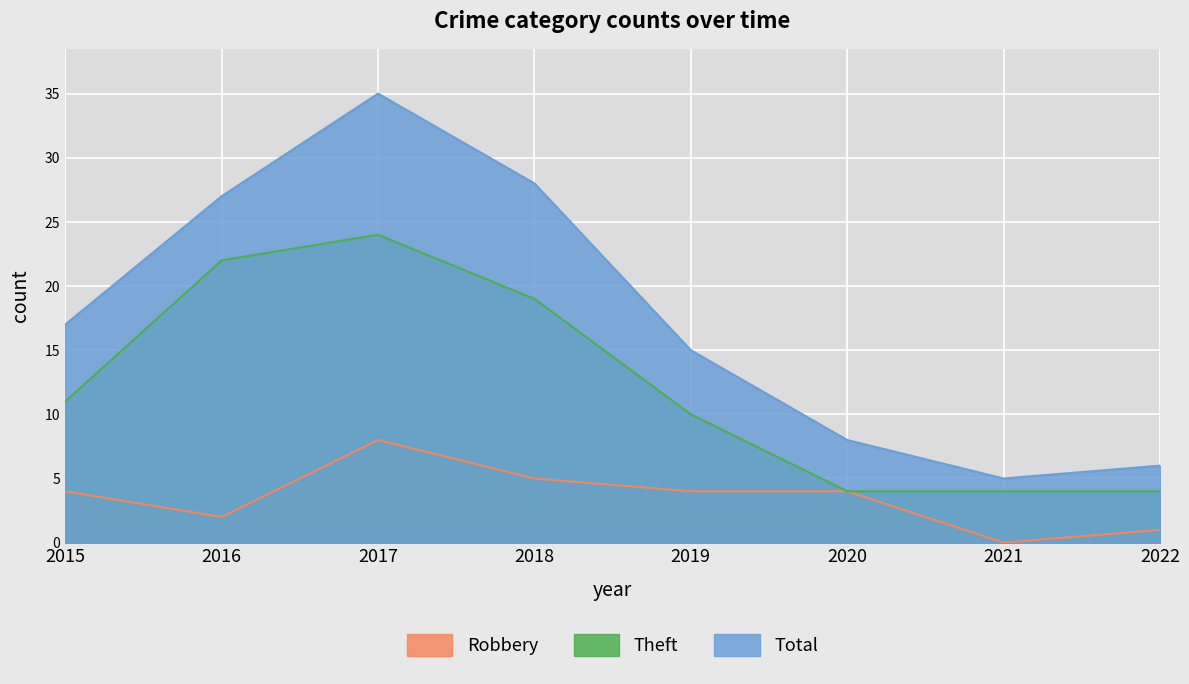

True or false: Total and Robbery intersect in this chart.

False